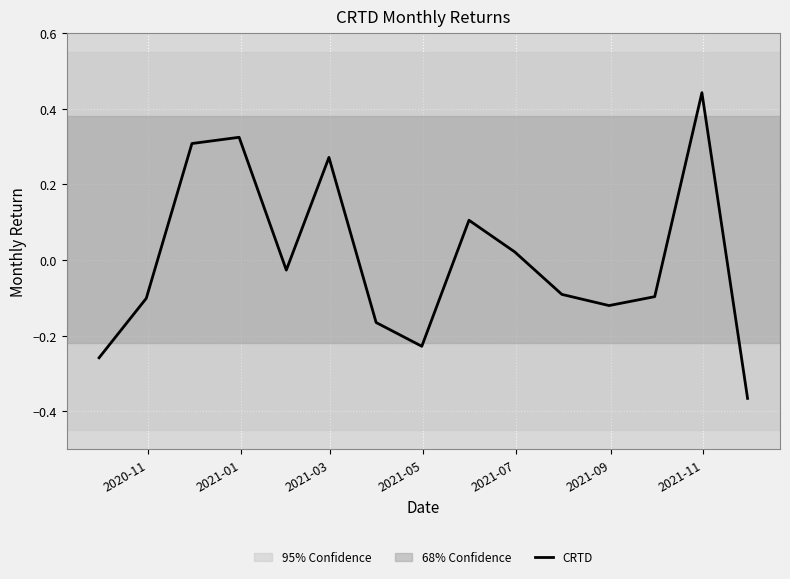

What is the difference between the maximum and minimum values?

0.8